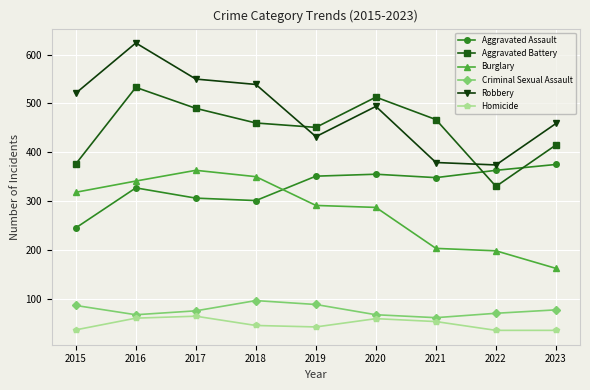

What is the sum of the Aggravated Assault values at 2022 and 2021?

711